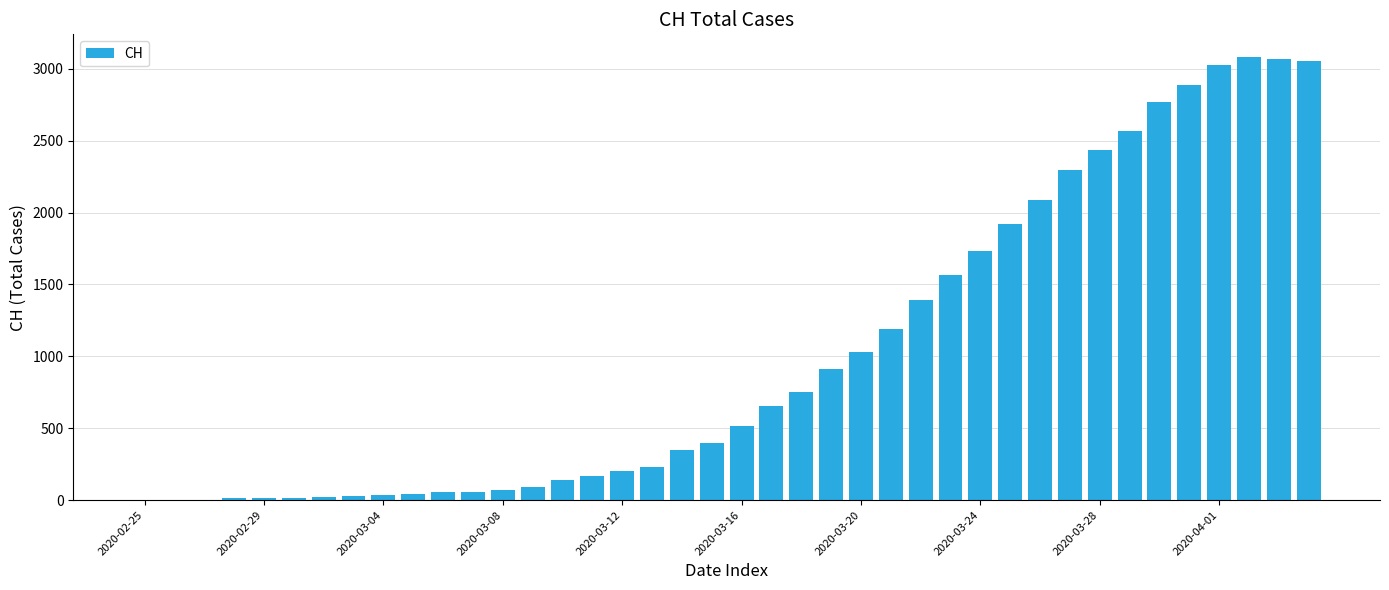

What is the sum of all values?

40880